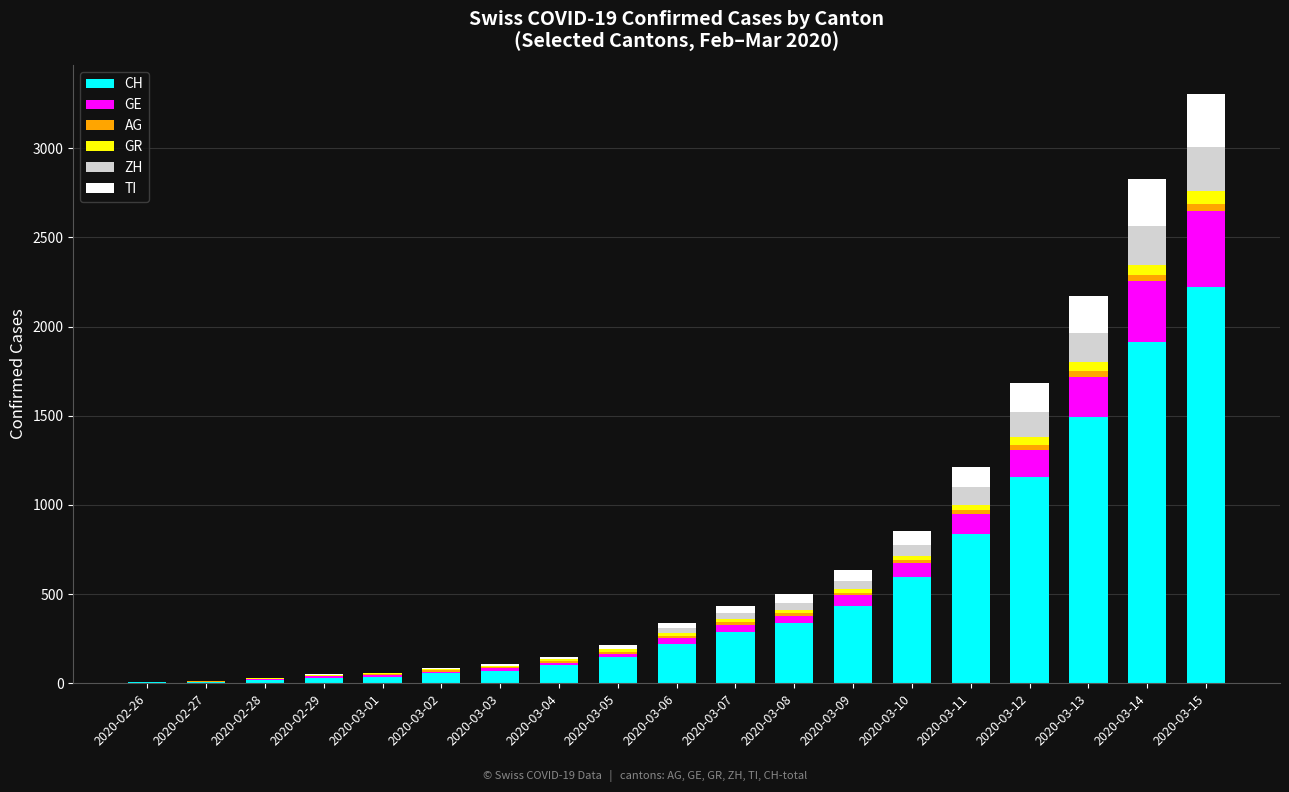

At which category is the sum across all series the highest?

2020-03-15